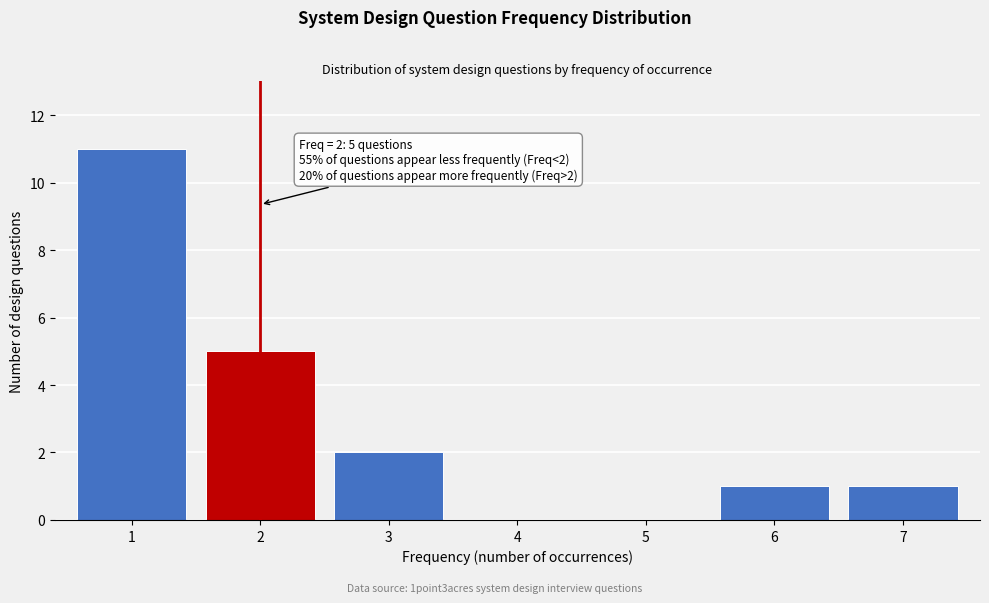

Reading left to right, list all the values displayed in this chart.

1=11	2=5	3=2	4=0	5=0	6=1	7=1